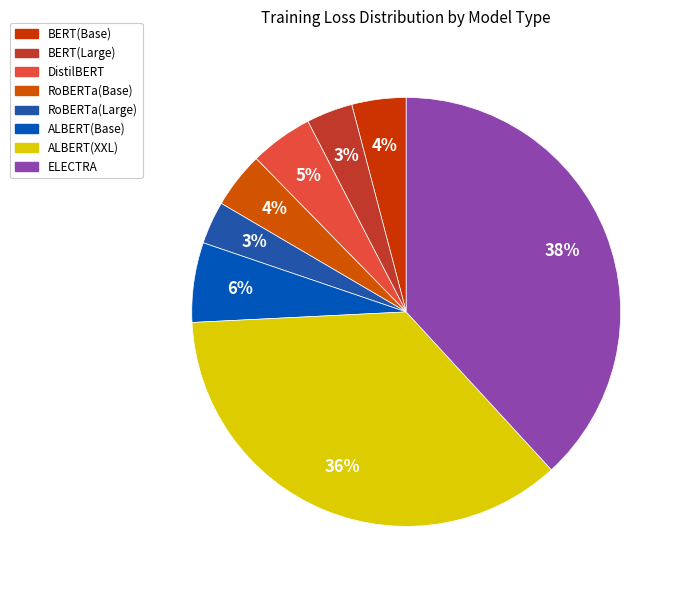

Count the number of slices in the pie.

8